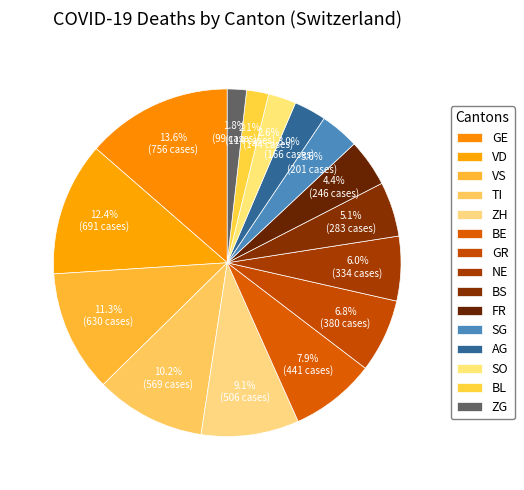

How many slices are in this pie chart?

15